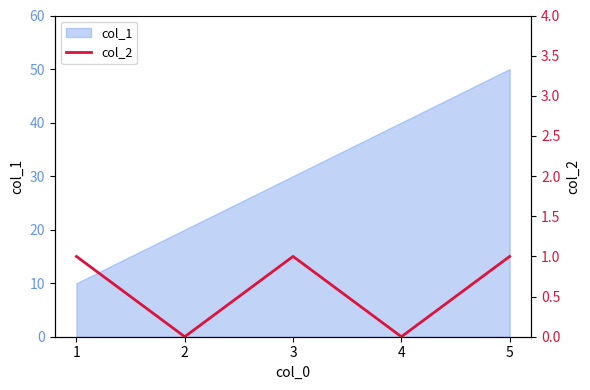

The value of col_1 at 2 is 34. True or false?

False